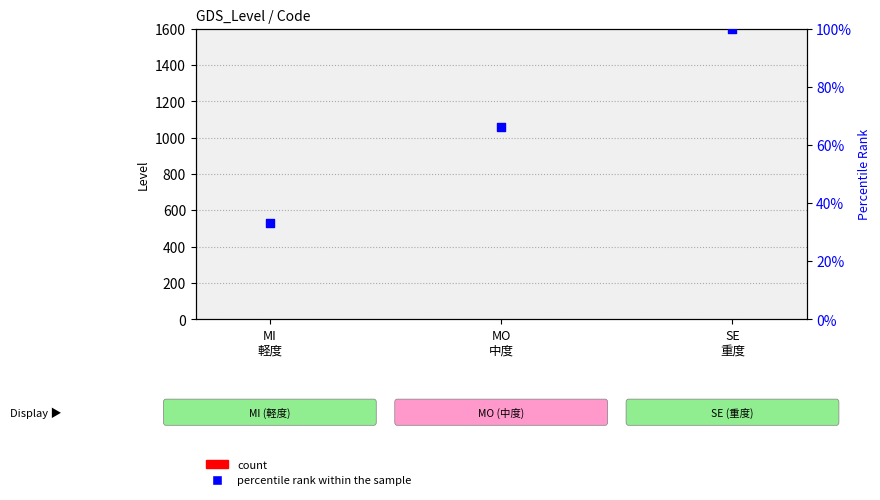

Which series has the largest total across all categories?

percentile rank within the sample